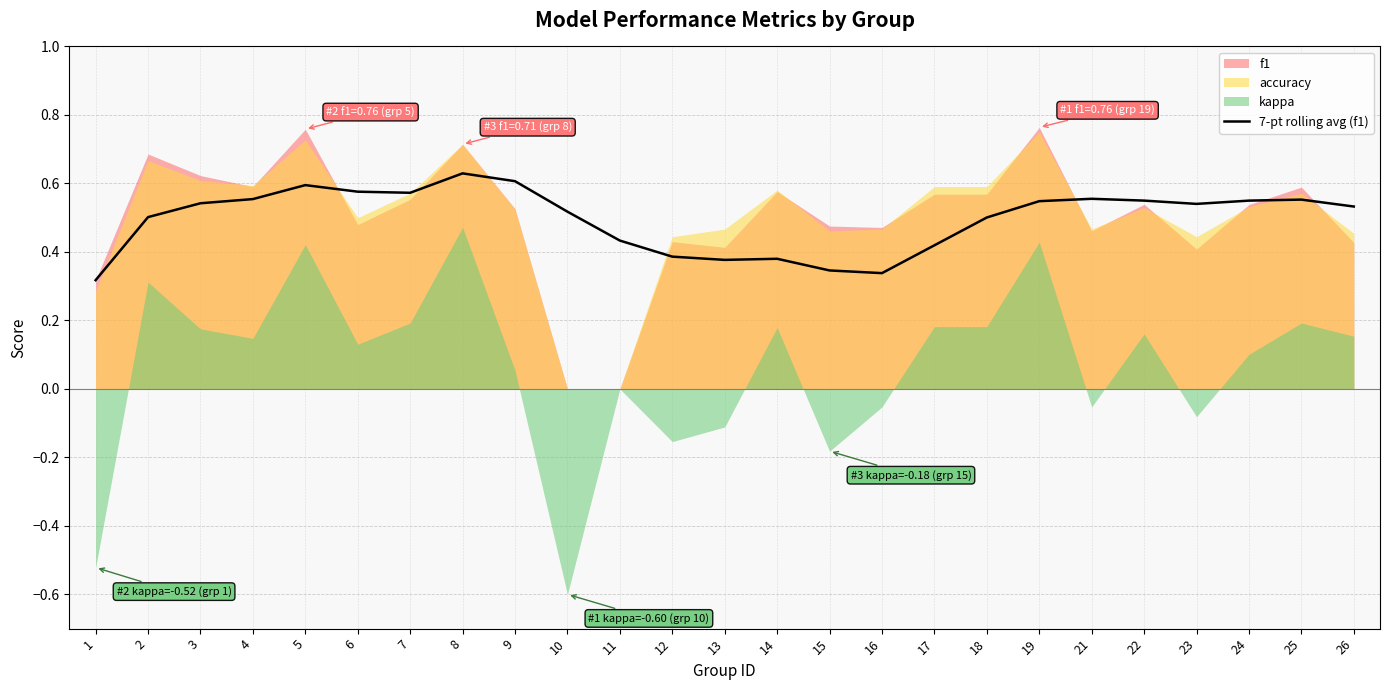

What is the difference between the maximum and minimum values?

0.3